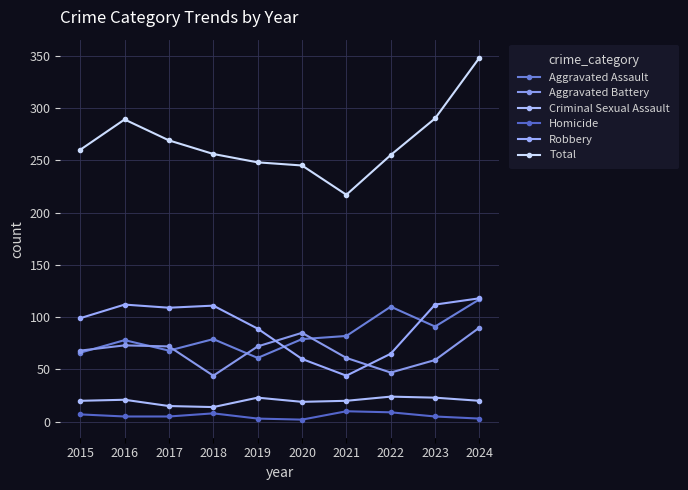

How many lines are shown in the chart?

6